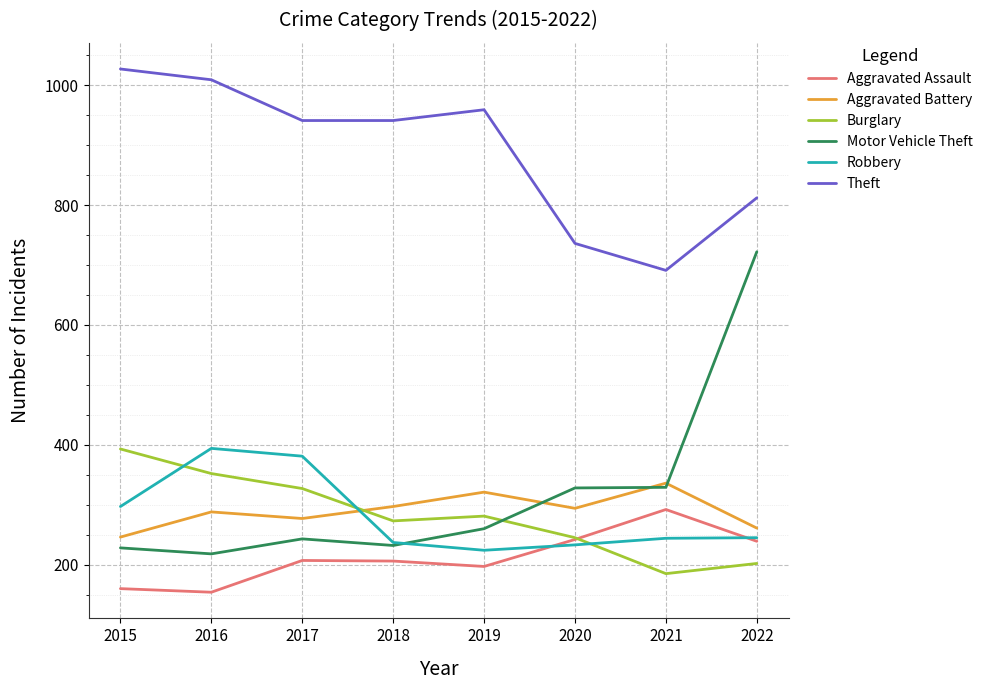

True or false: Robbery and Theft cross at least once.

False